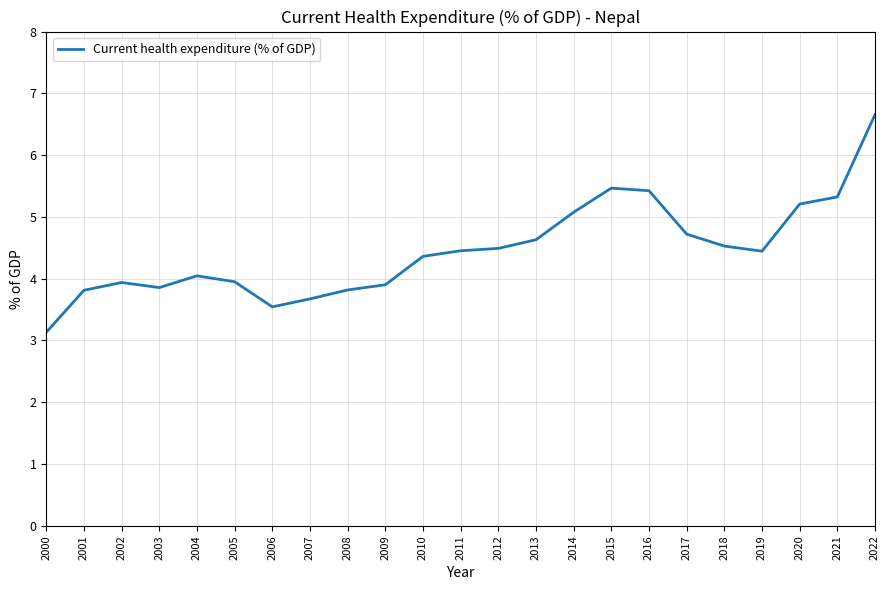

Between 2019 and 2014, which is larger?

2014